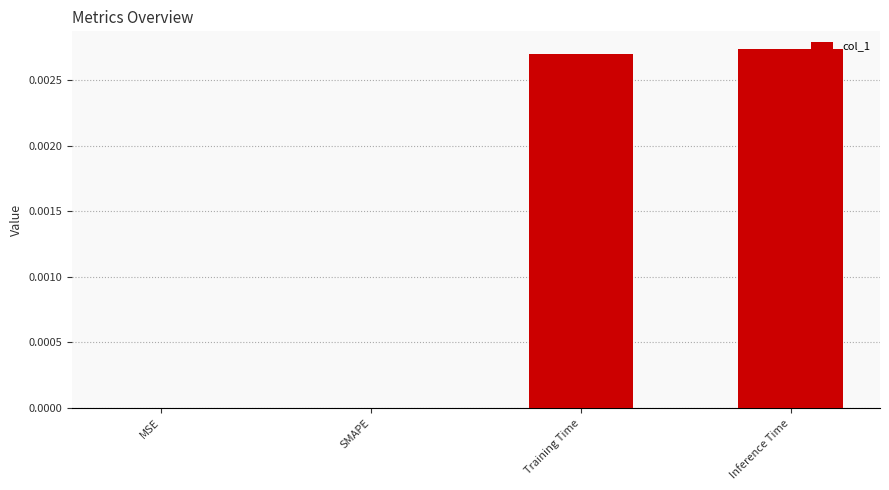

The chart shows a value of 0.0 at MSE. True or false?

True